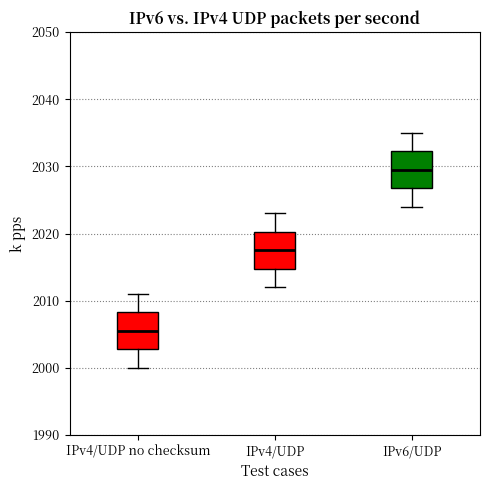

Reading left to right, transcribe this box plot: for each box, give where its median line is, the range the box spans, and where its two whiskers end, as read against the y-axis. The values are not printed on the chart, so give them approximately, as read against the axis.

IPv4/UDP no checksum: median 2006, box 2003 to 2008, whiskers 2000 to 2011
IPv4/UDP: median 2018, box 2015 to 2020, whiskers 2012 to 2023
IPv6/UDP: median 2030, box 2027 to 2032, whiskers 2024 to 2035